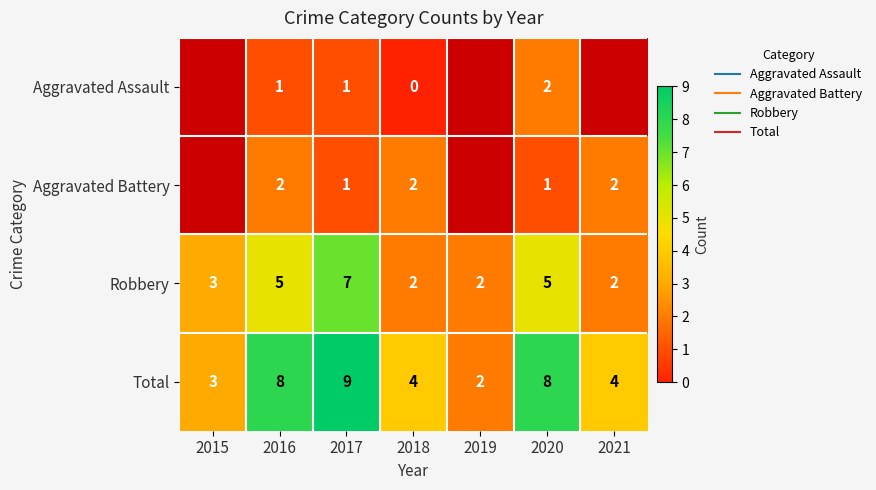

The Aggravated Assault series shows 3.2 at 2020. True or false?

False